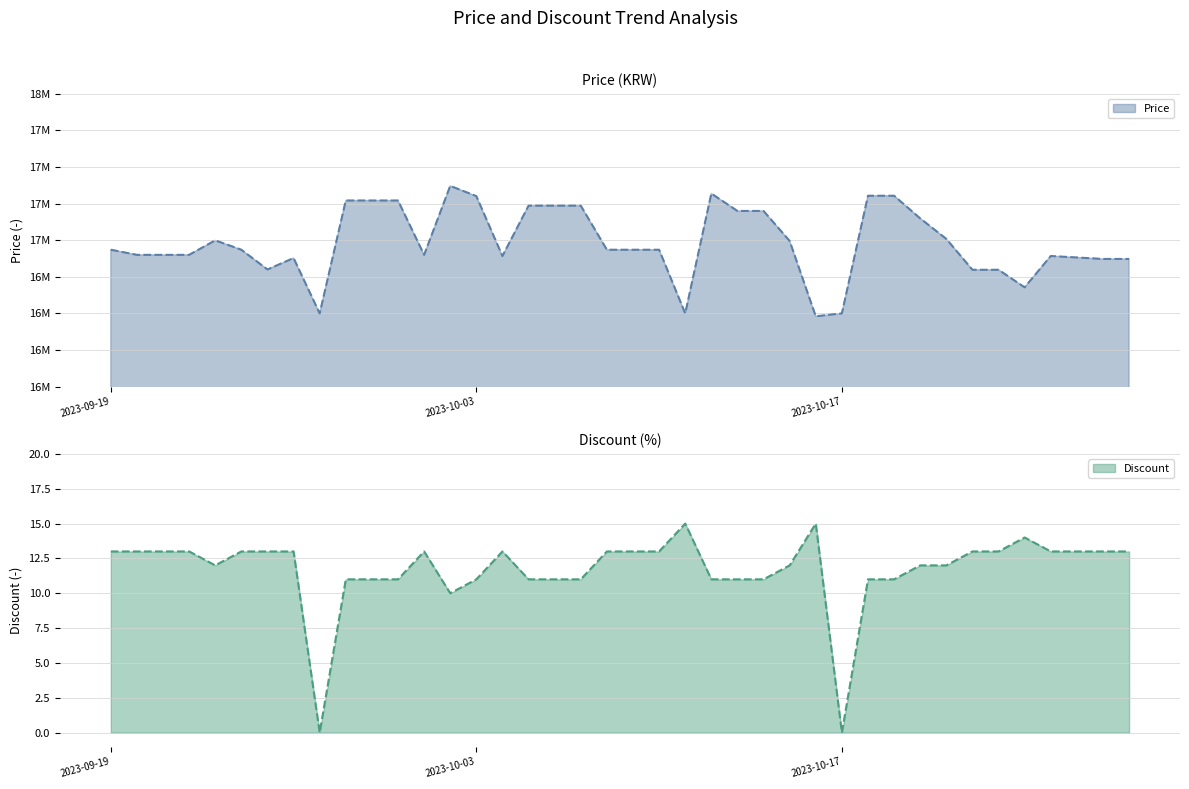

At how many categories does at least one series exceed 16169915?

40